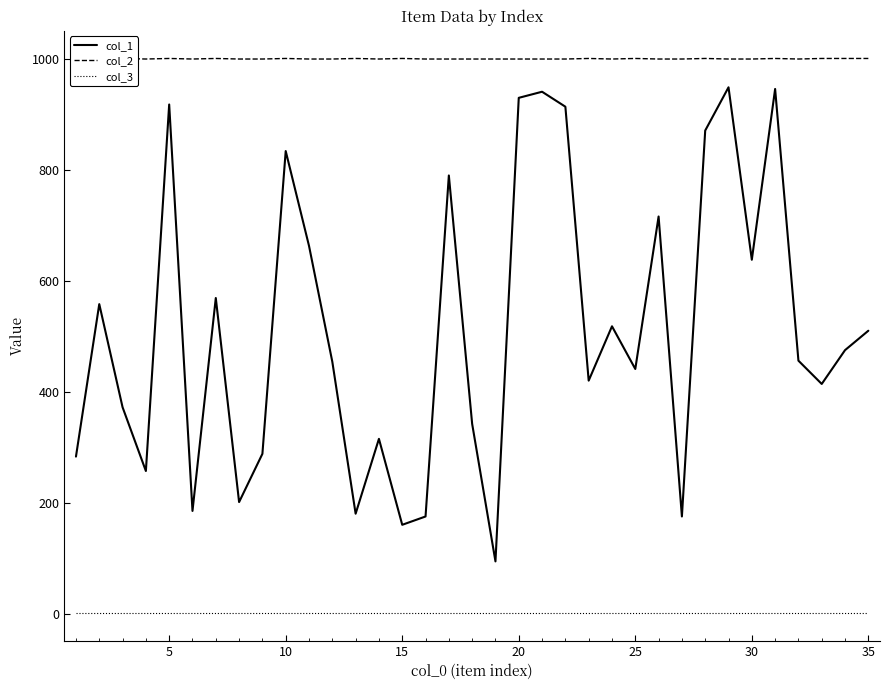

The value of col_3 at 30 is 1. True or false?

True